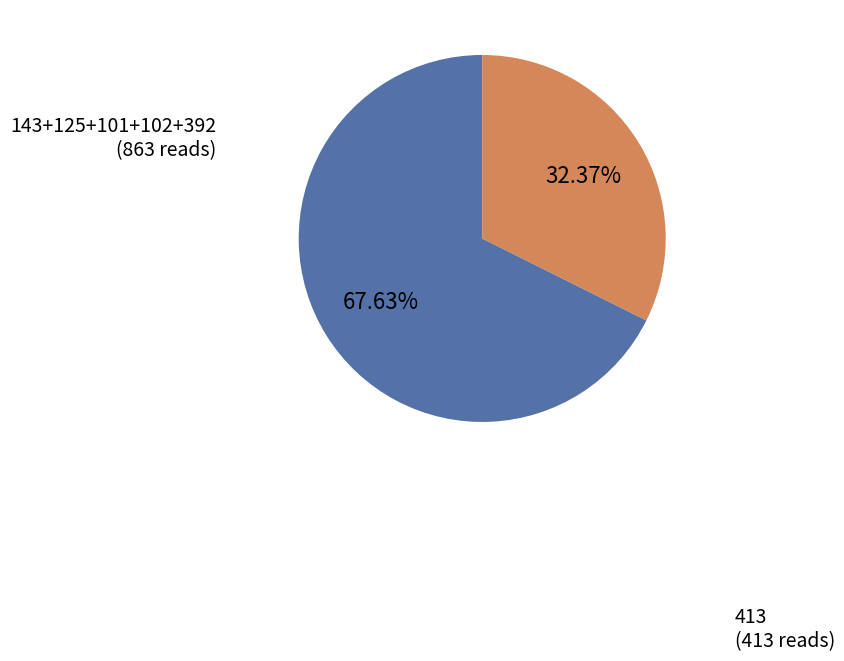

How many slices are in this pie chart?

2